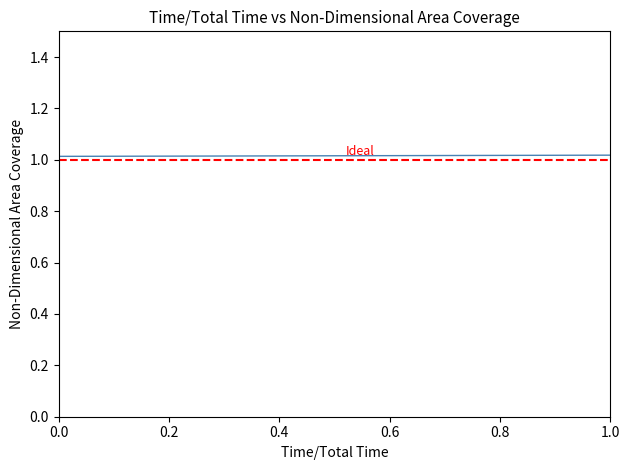

Does the chart display data point markers on the line(s)?

No